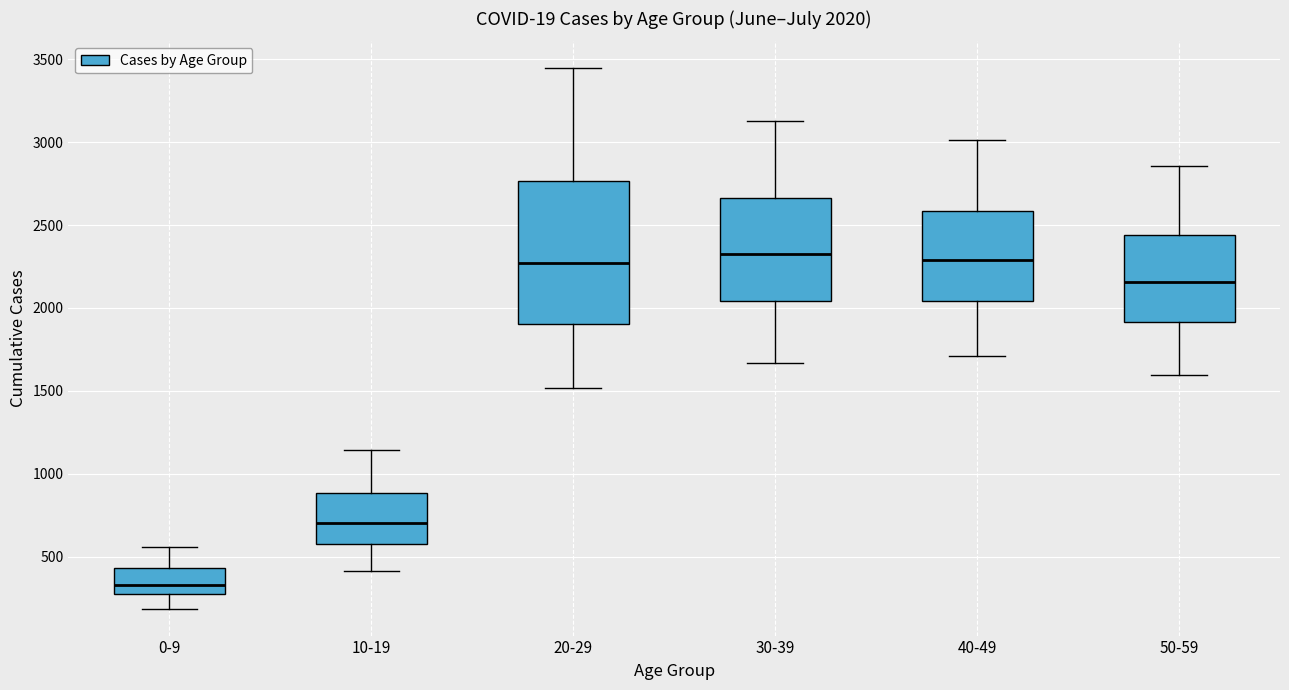

Which box's median line is the lowest?

0-9